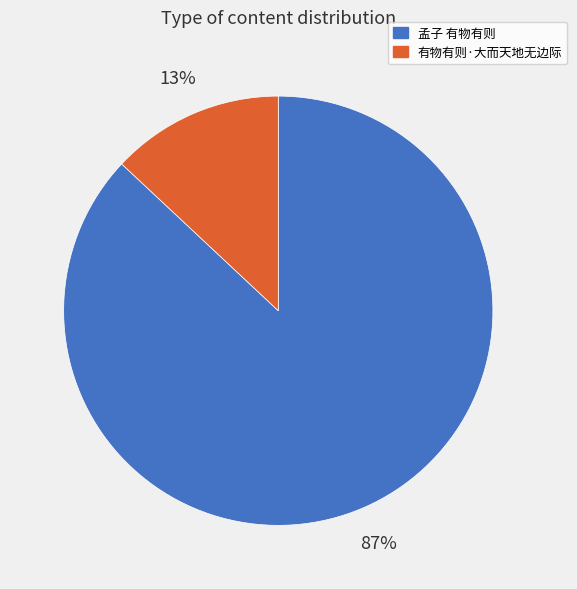

Do 有物有则·大而天地无边际 and 孟子 有物有则 together represent more than half of the pie?

Yes